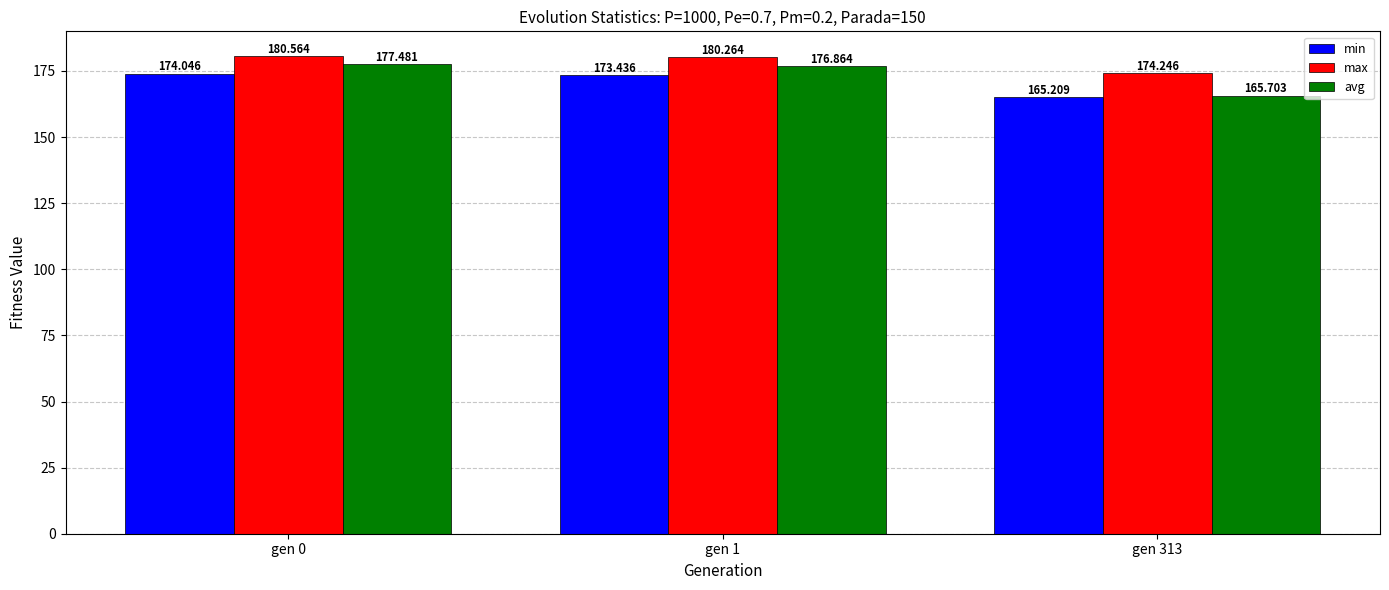

Which label corresponds to the largest value in the chart?

gen 0